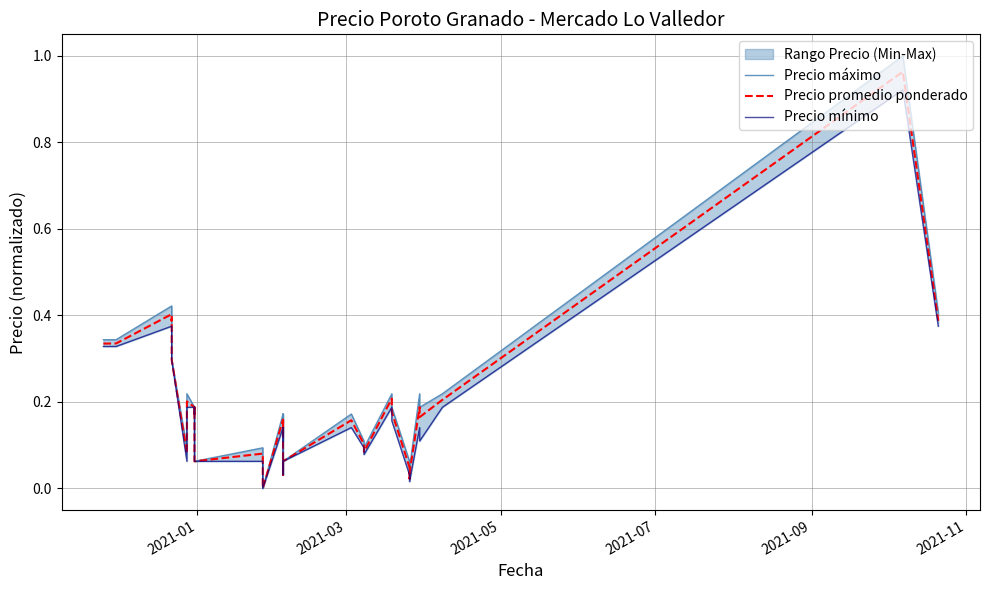

The Precio máximo series shows -0.3 at 20. True or false?

False